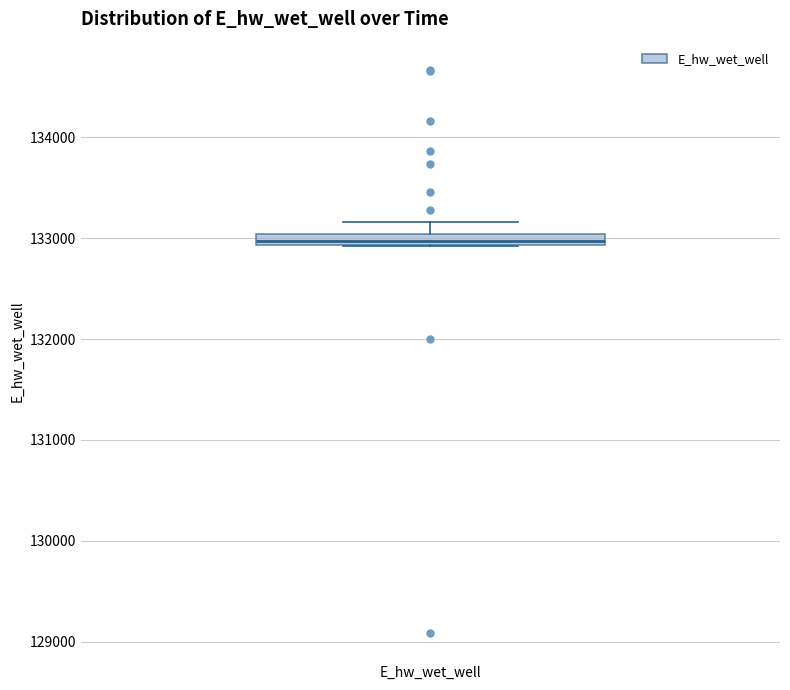

Where is the lower edge of the box for E_hw_wet_well on the y-axis? The values are not printed on the chart, so give them approximately, as read against the axis.

132900